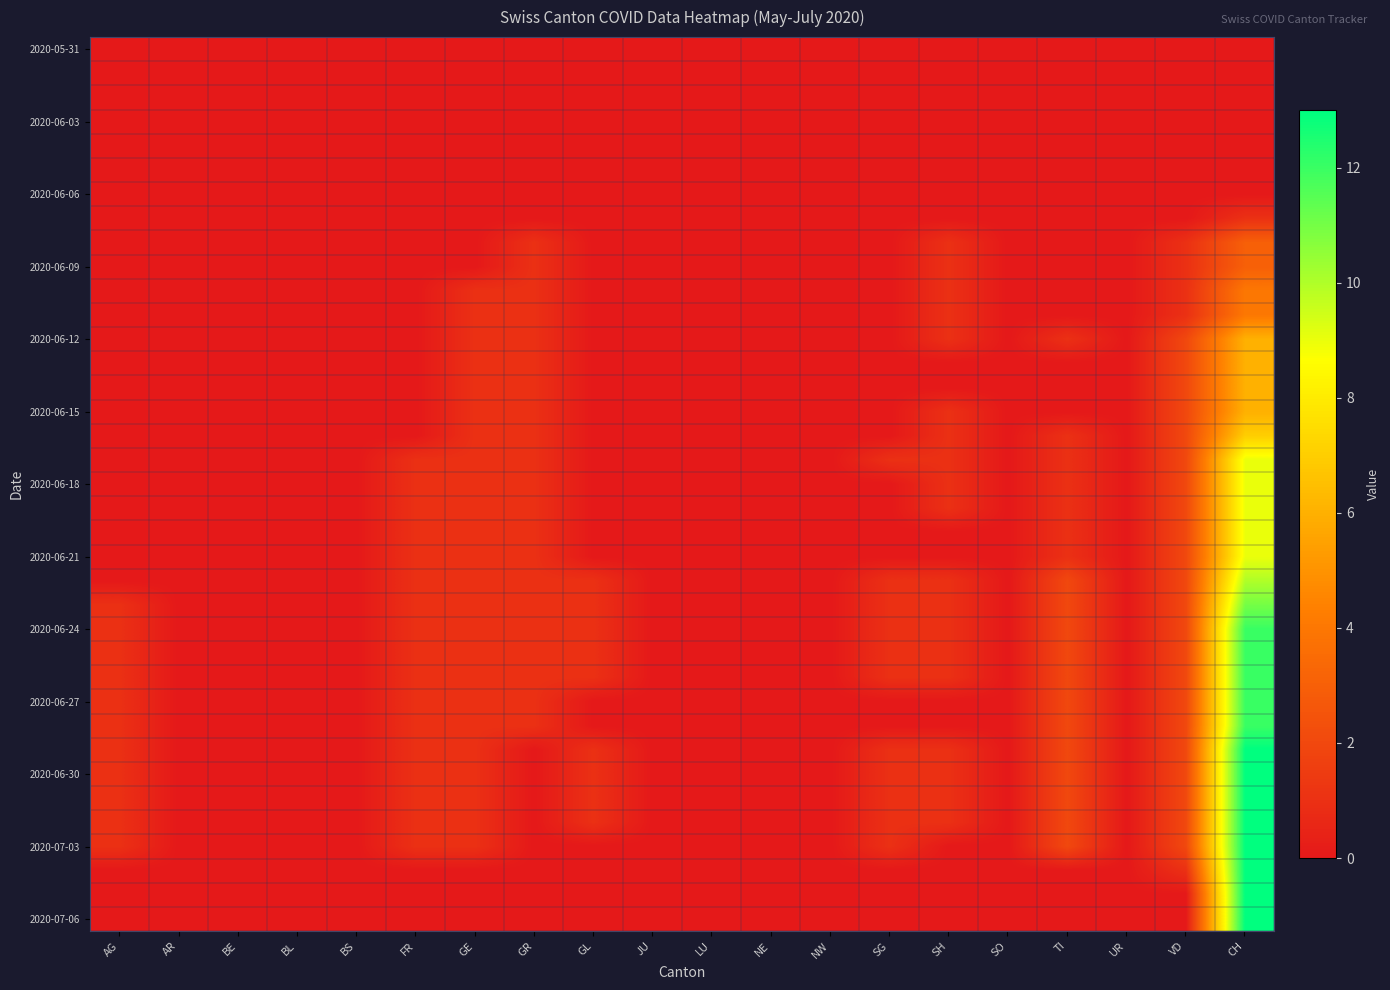

Between BE and BL, which is larger?

BE